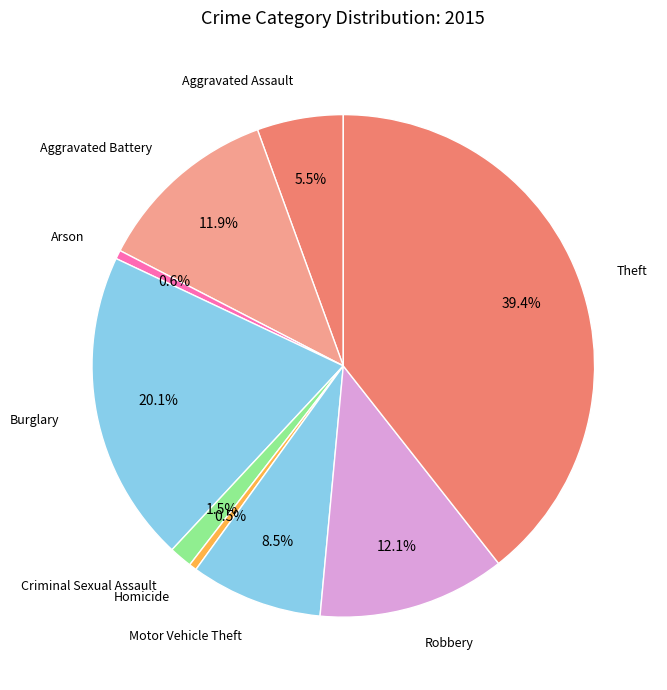

How many slices are in this pie chart?

9